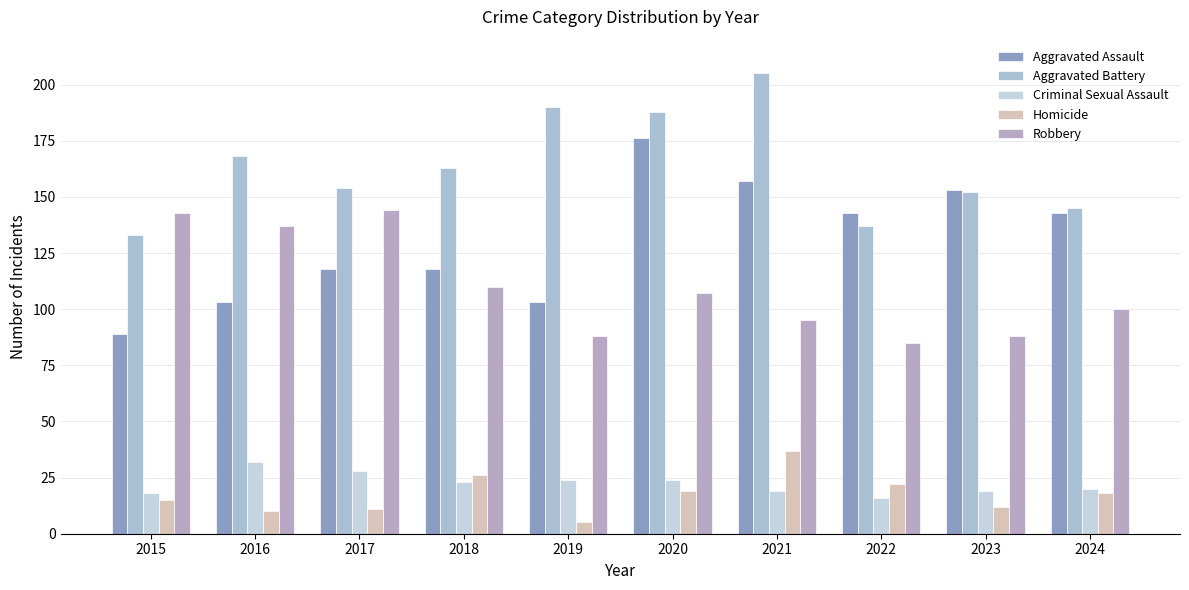

Where does the Aggravated Battery series first go above 163?

2016